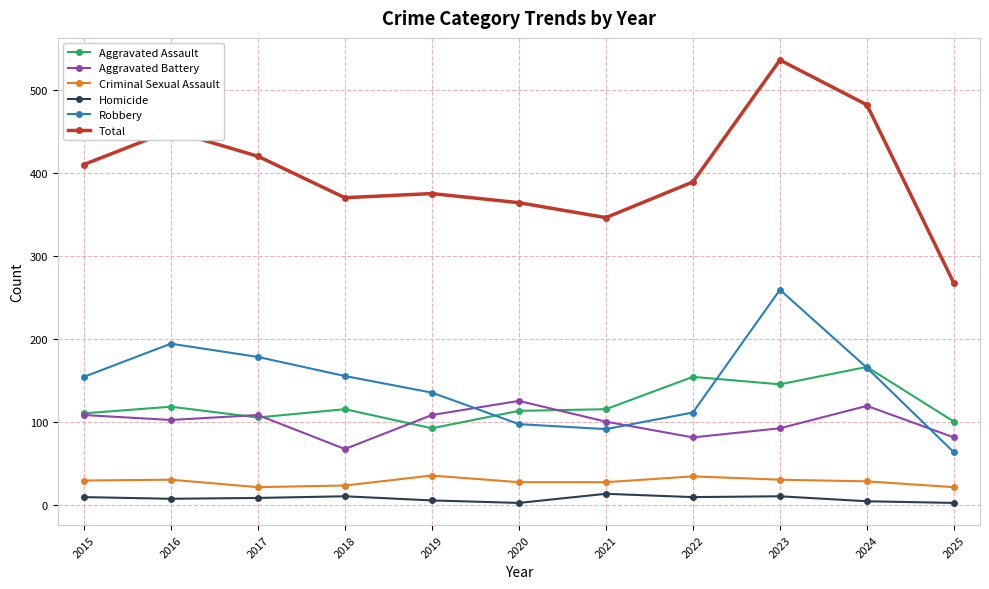

Is the value of Total at 2022 greater than the value of Criminal Sexual Assault at 2017?

Yes